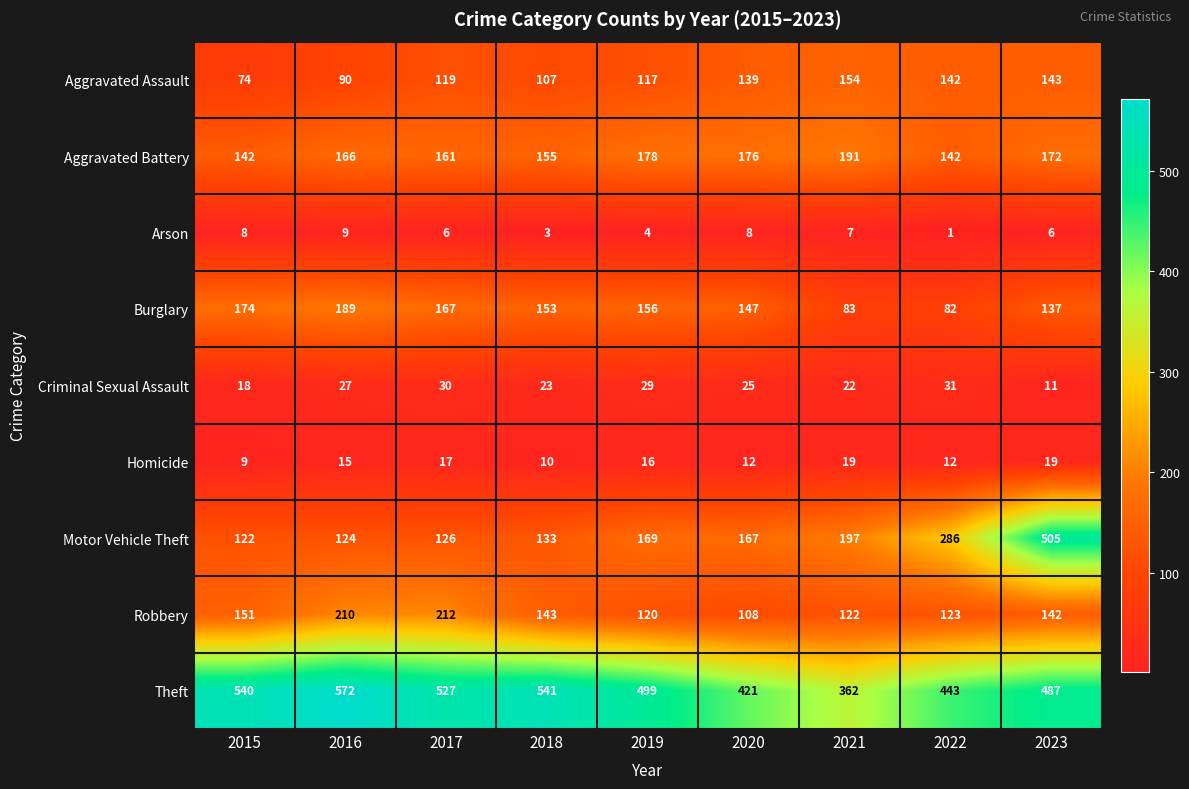

What is the total value across all series at 2019?

1288